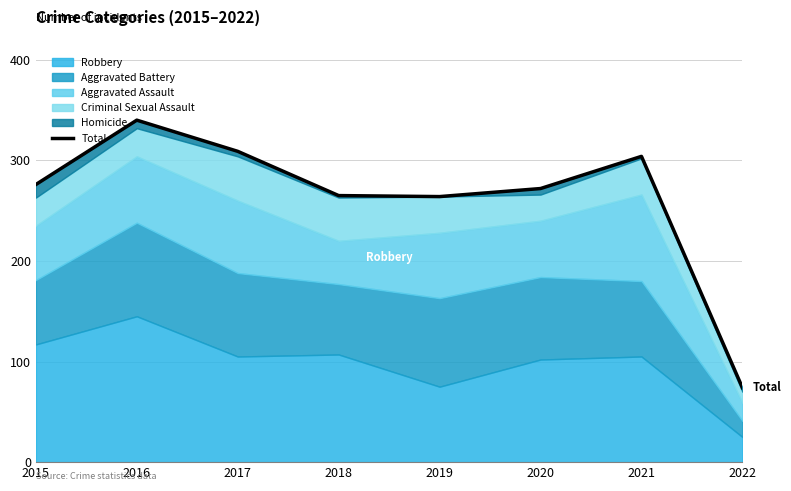

What is the change in value from 2017 to 2020?

-37